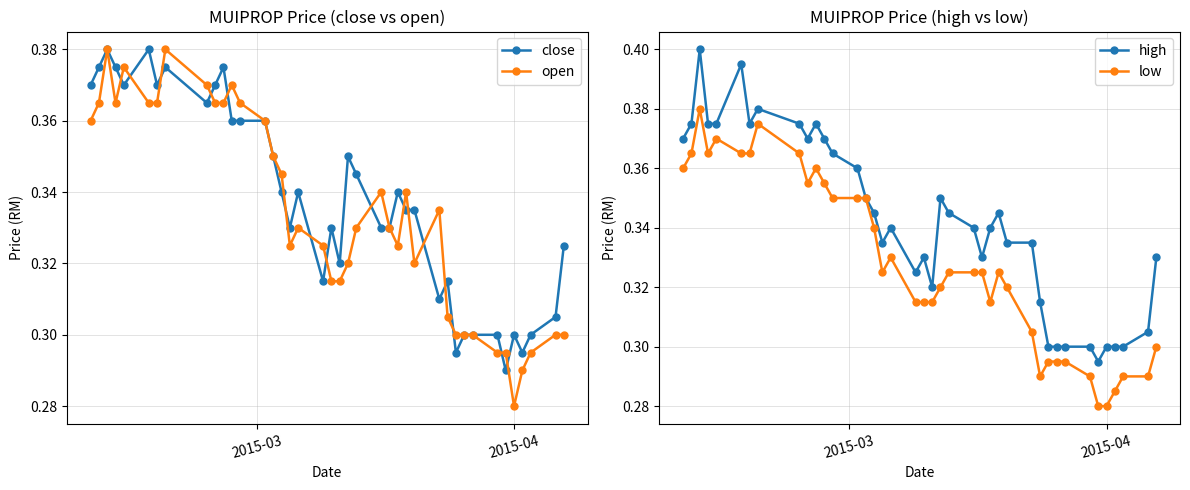

Count the close values in the range 0 to 1.

40